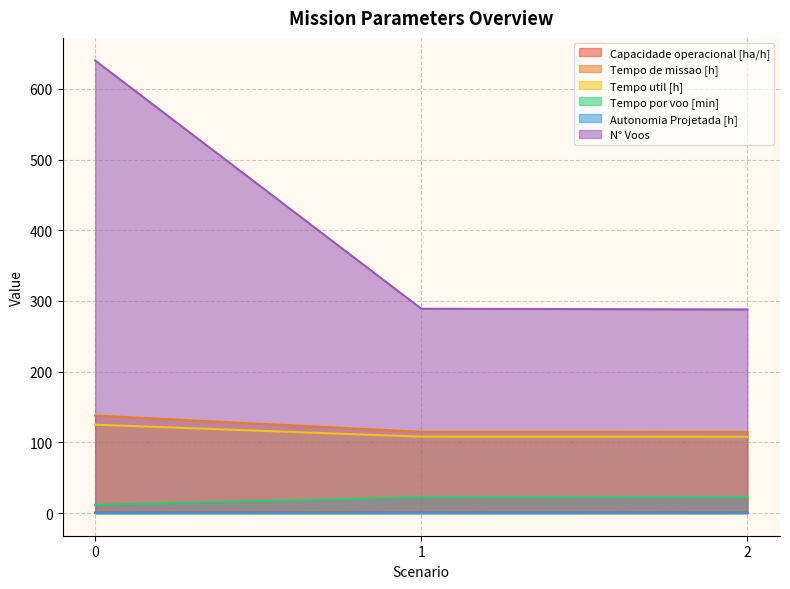

Does the chart have visible grid lines?

Yes